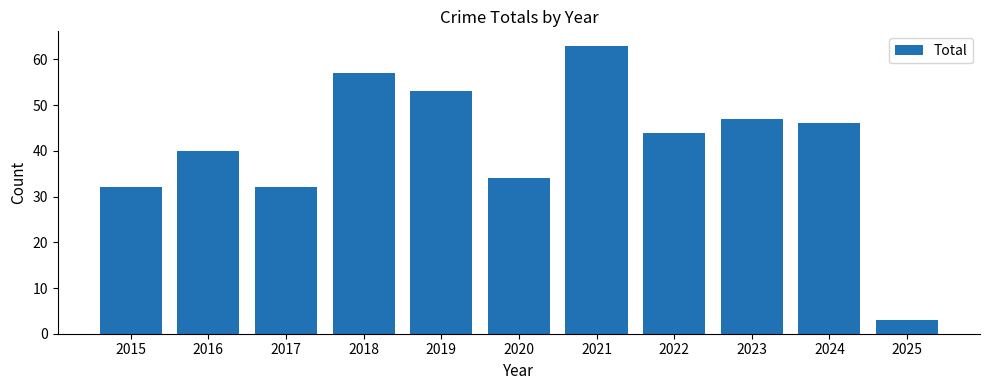

What is the approximate value at 2024, to the nearest 10?

50